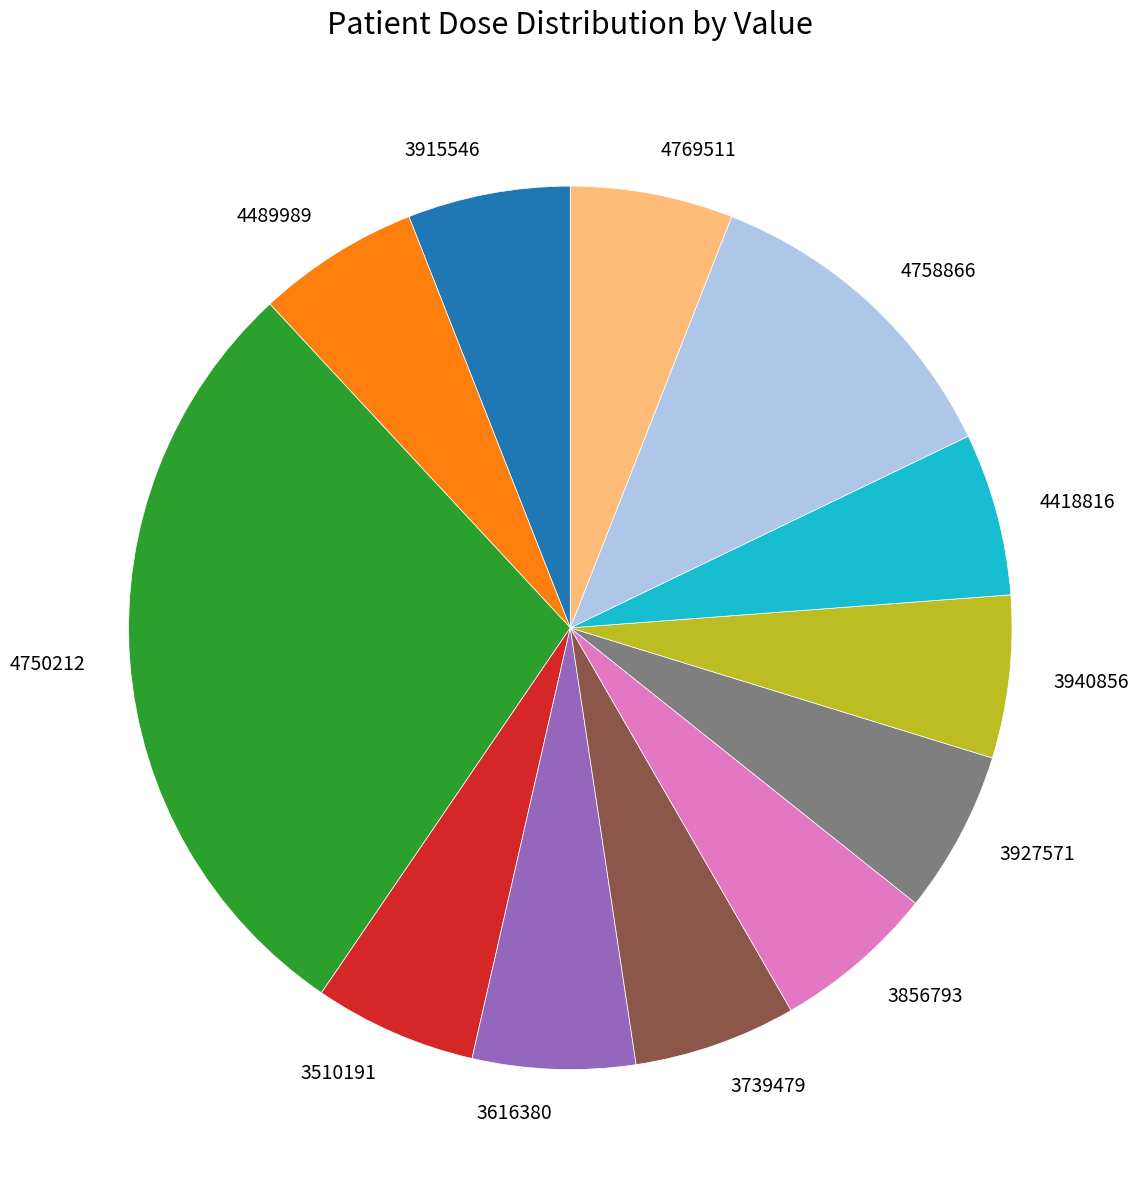

Approximately how many times larger is the value at 4418816 compared to 3940856?

1.0